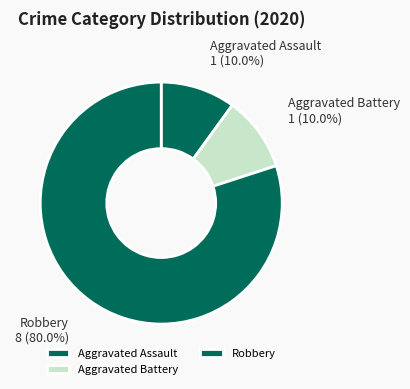

How many slices are in this pie chart?

3